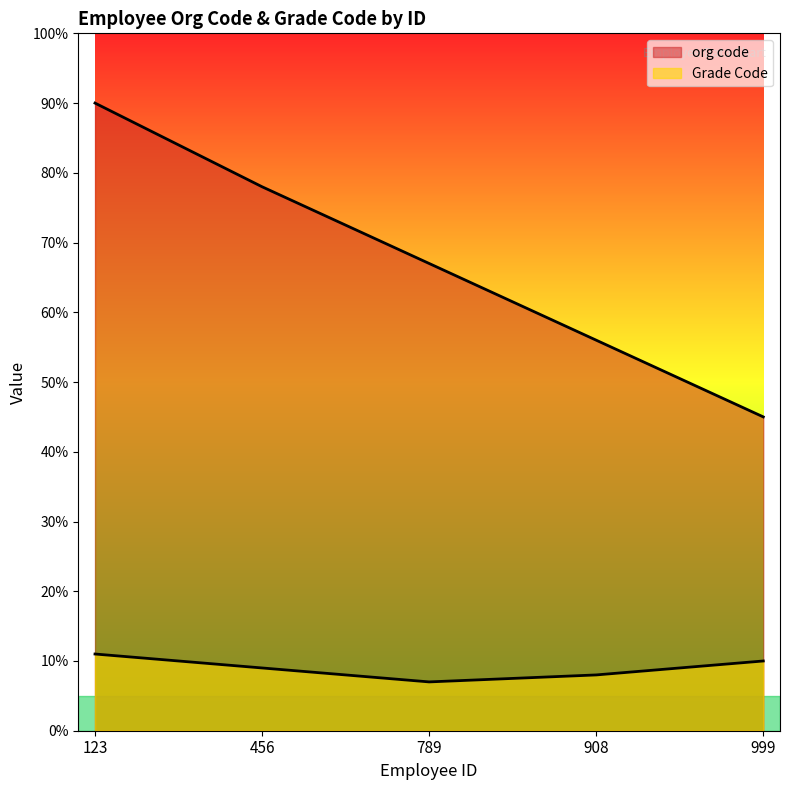

How many data points in org code are less than 67?

2